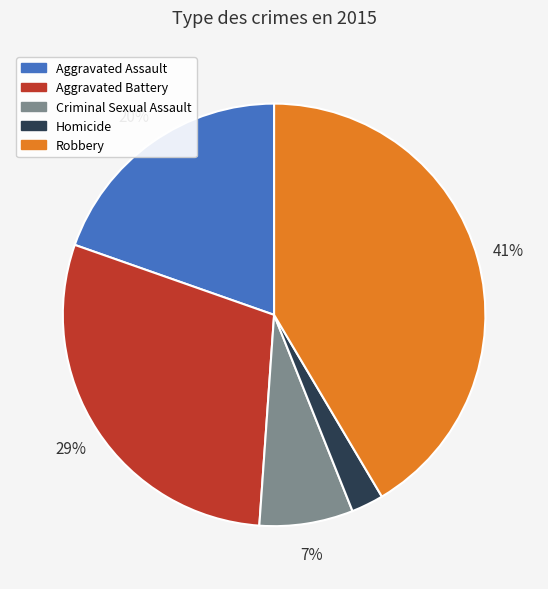

To the nearest percent, what portion does Homicide represent?

2%